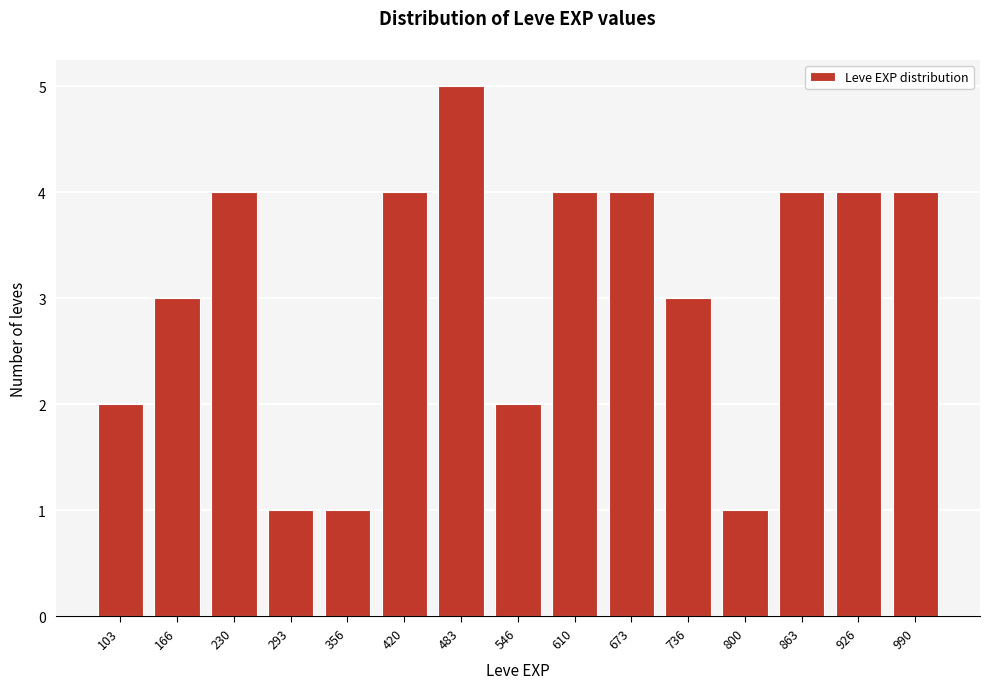

Reading left to right, extract all data points from this chart.

2	3	4	1	1	4	5	2	4	4	3	1	4	4	4